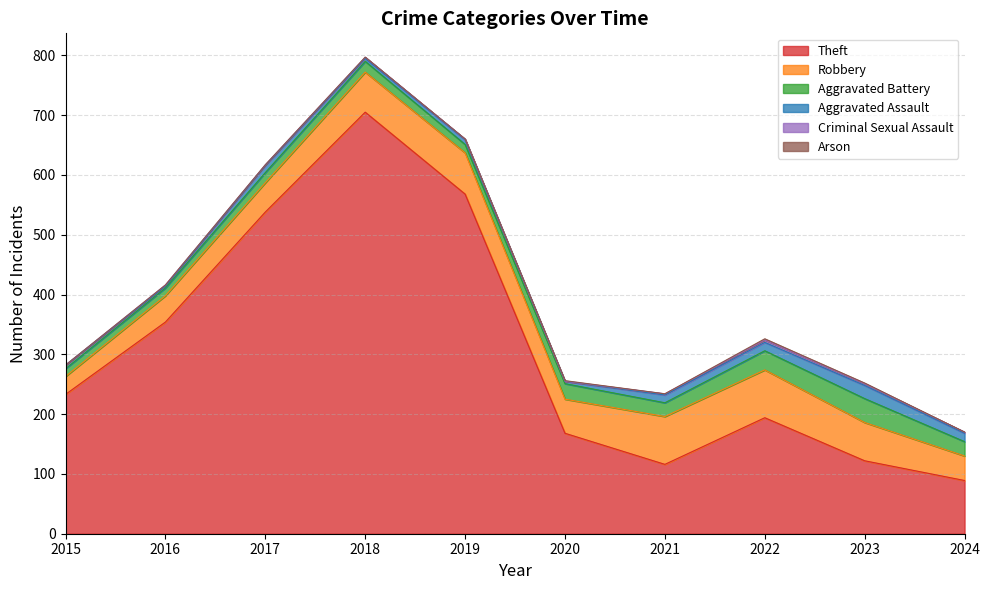

What is the greatest value displayed?

705